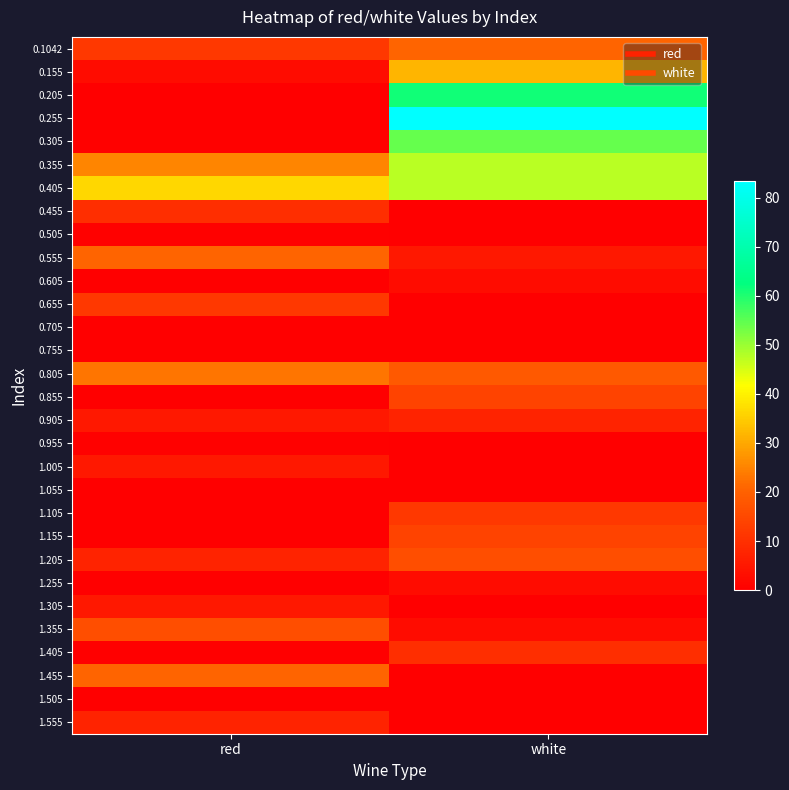

What is the total value across all series at red?

208.8